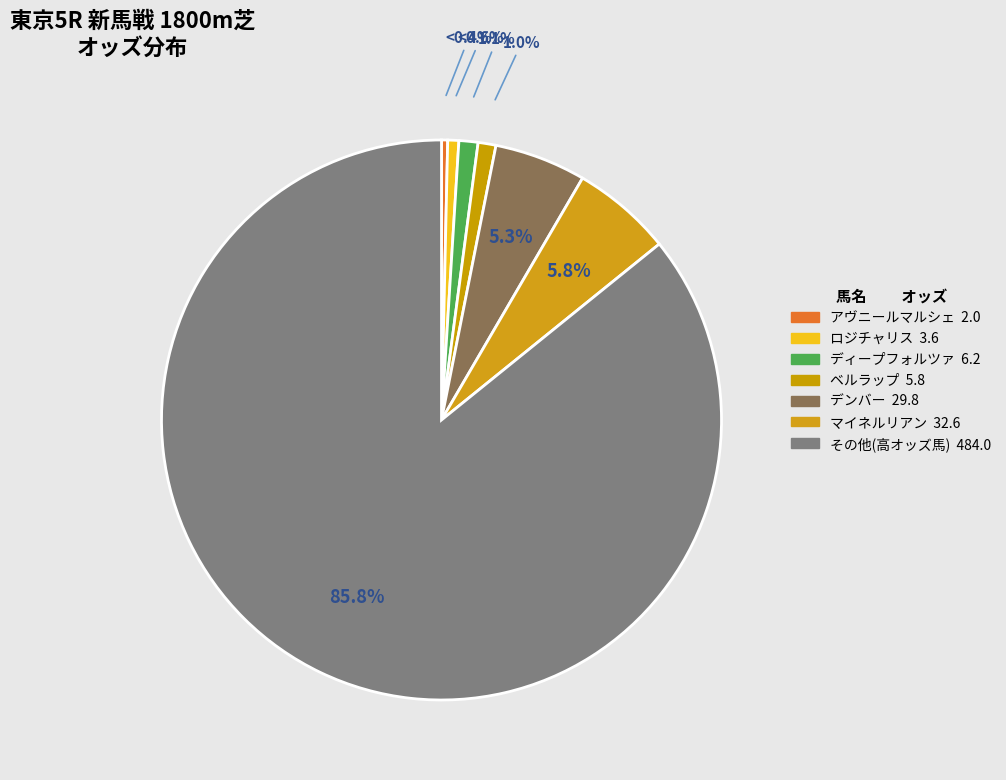

How many segments does this pie chart have?

7